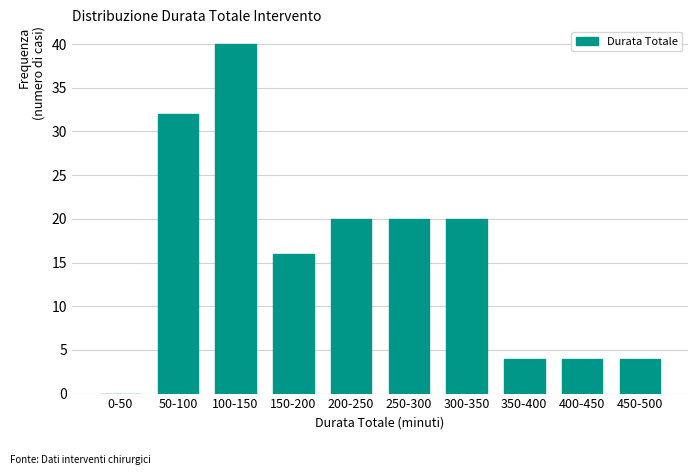

Reading left to right, extract all data points from this chart.

0-50=0	50-100=32	100-150=40	150-200=16	200-250=20	250-300=20	300-350=20	350-400=4	400-450=4	450-500=4